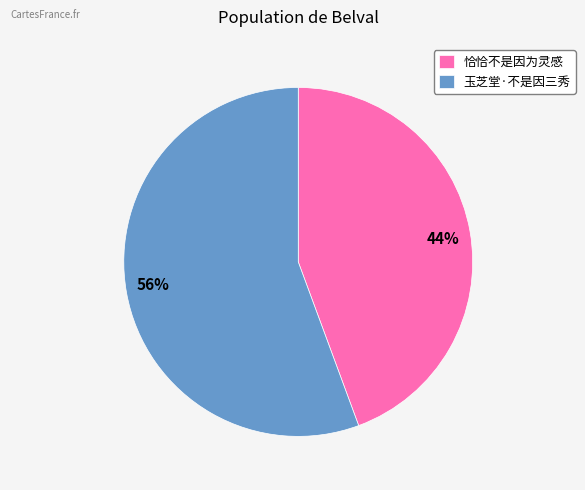

Approximately how many times larger is the value at 玉芝堂·不是因三秀 compared to 恰恰不是因为灵感?

1.3